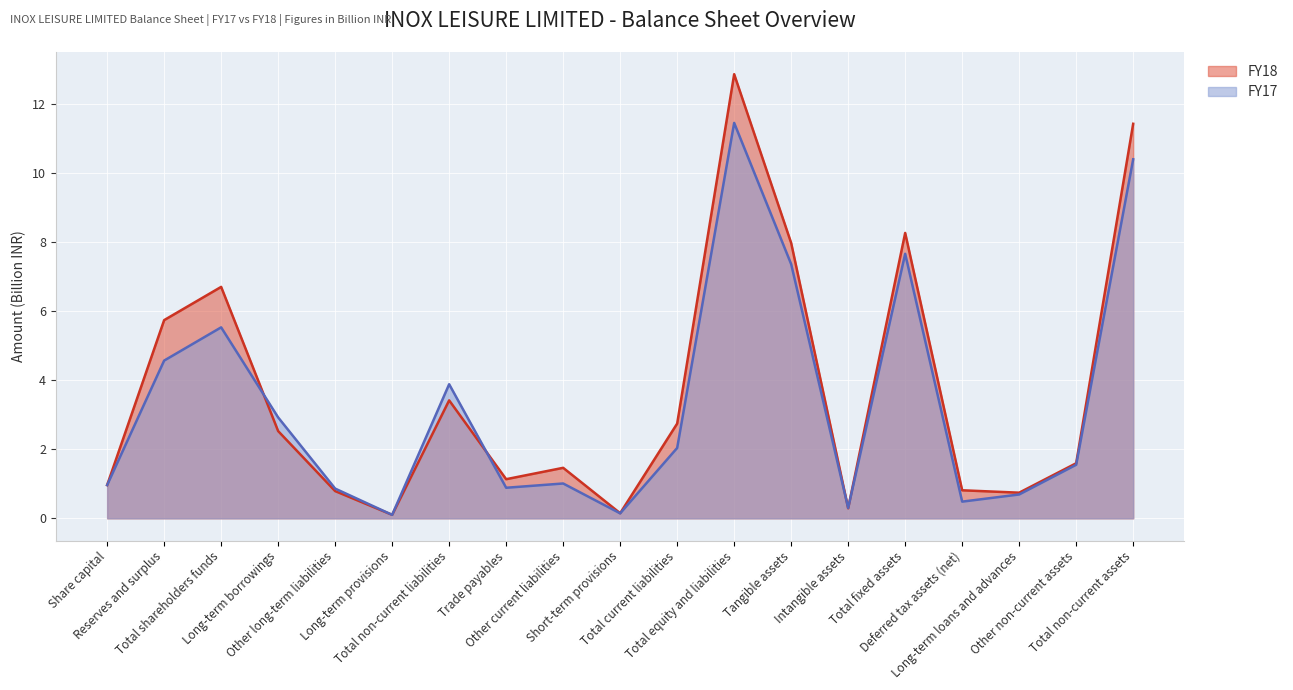

What are all the series names shown in the legend?

FY18, FY17